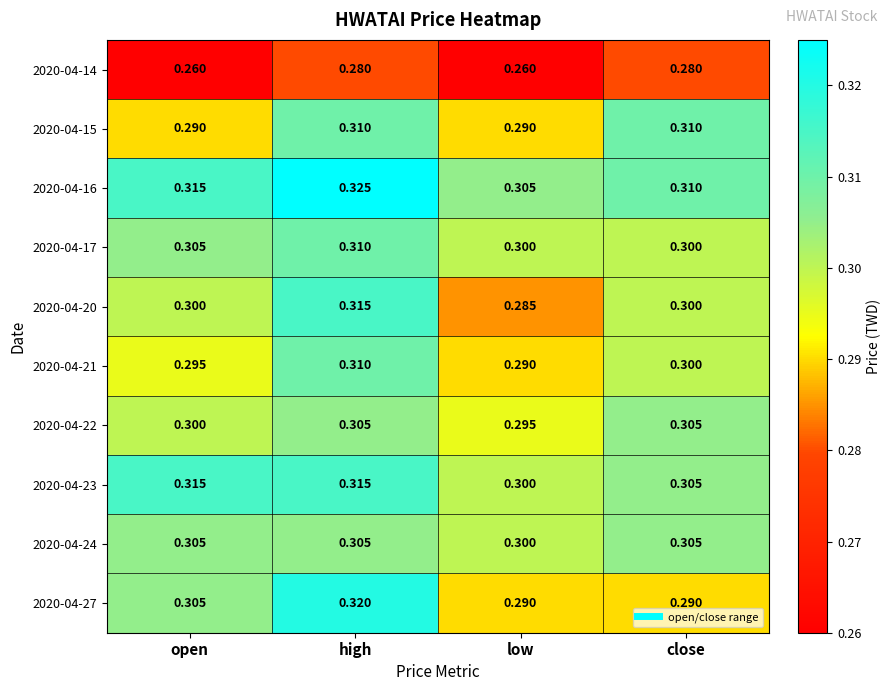

Where is 2020-04-22 nearest to the value 0?

low